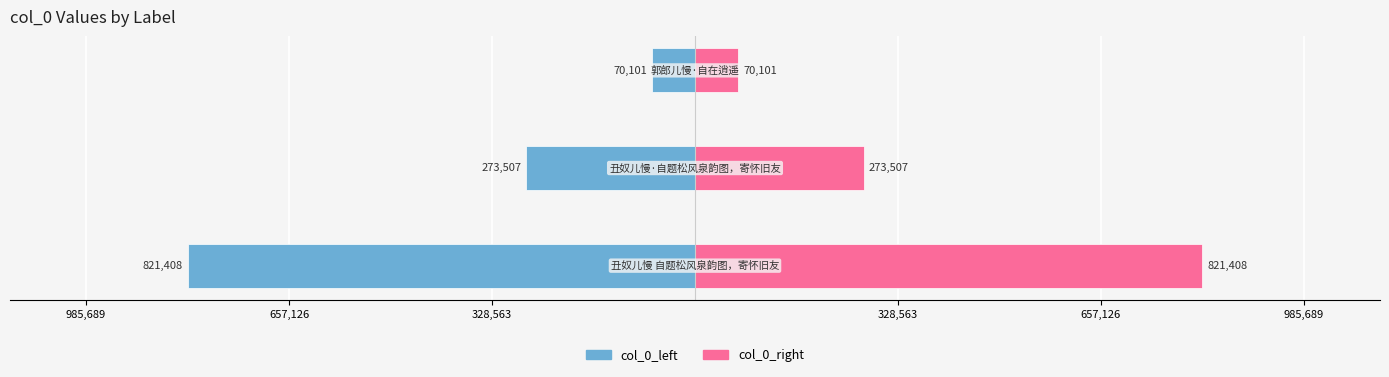

Reading left to right, list all the values displayed in this chart.

col_0_left: 985,689=-821408	657,126=-273507	328,563=-70101
col_0_right: 985,689=821408	657,126=273507	328,563=70101